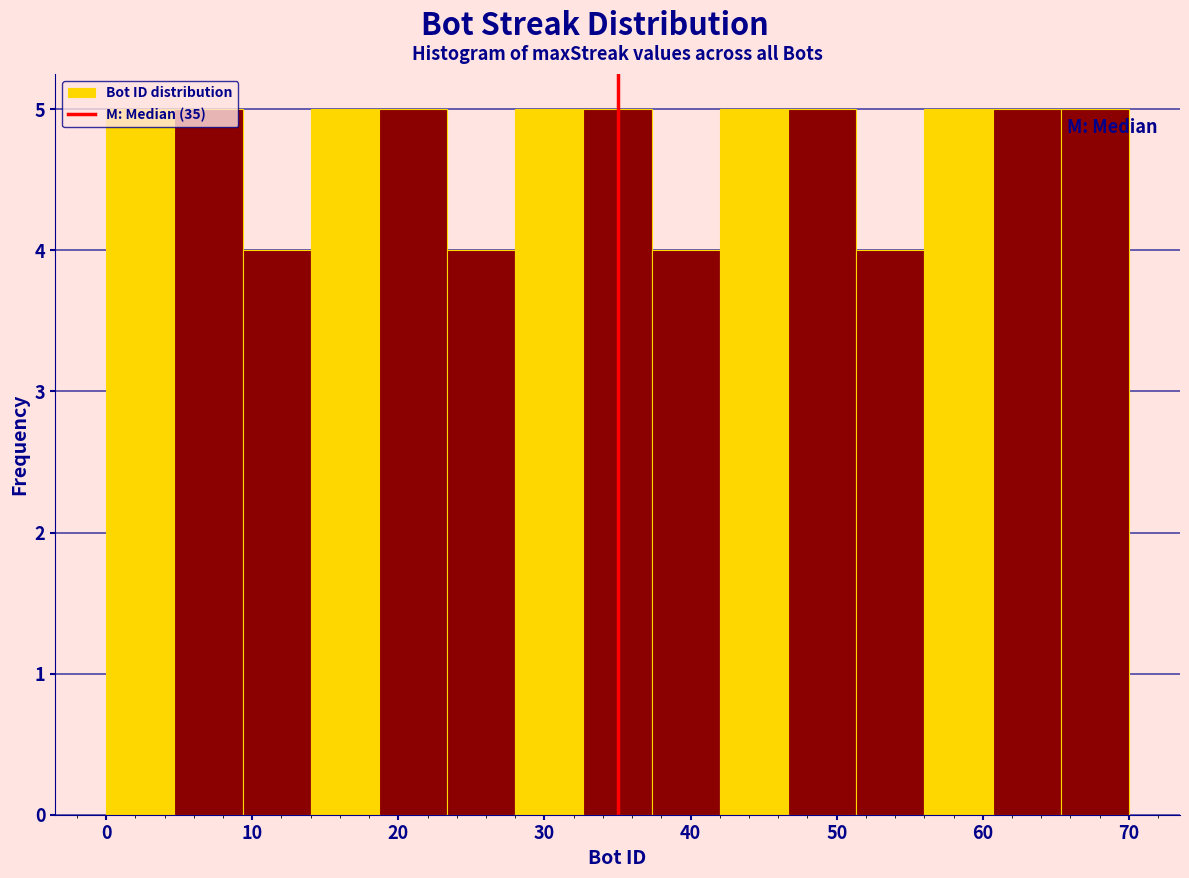

Reading left to right, transcribe this chart: for each bar, give the range it covers on the x-axis and its height. Neither the bar edges nor the heights are printed on the chart, so give them approximately, as read against the axes.

0 to 5: 5
5 to 9: 5
9 to 14: 4
14 to 19: 5
19 to 23: 5
23 to 28: 4
28 to 33: 5
33 to 37: 5
37 to 42: 4
42 to 47: 5
47 to 51: 5
51 to 56: 4
56 to 61: 5
61 to 65: 5
65 to 70: 5